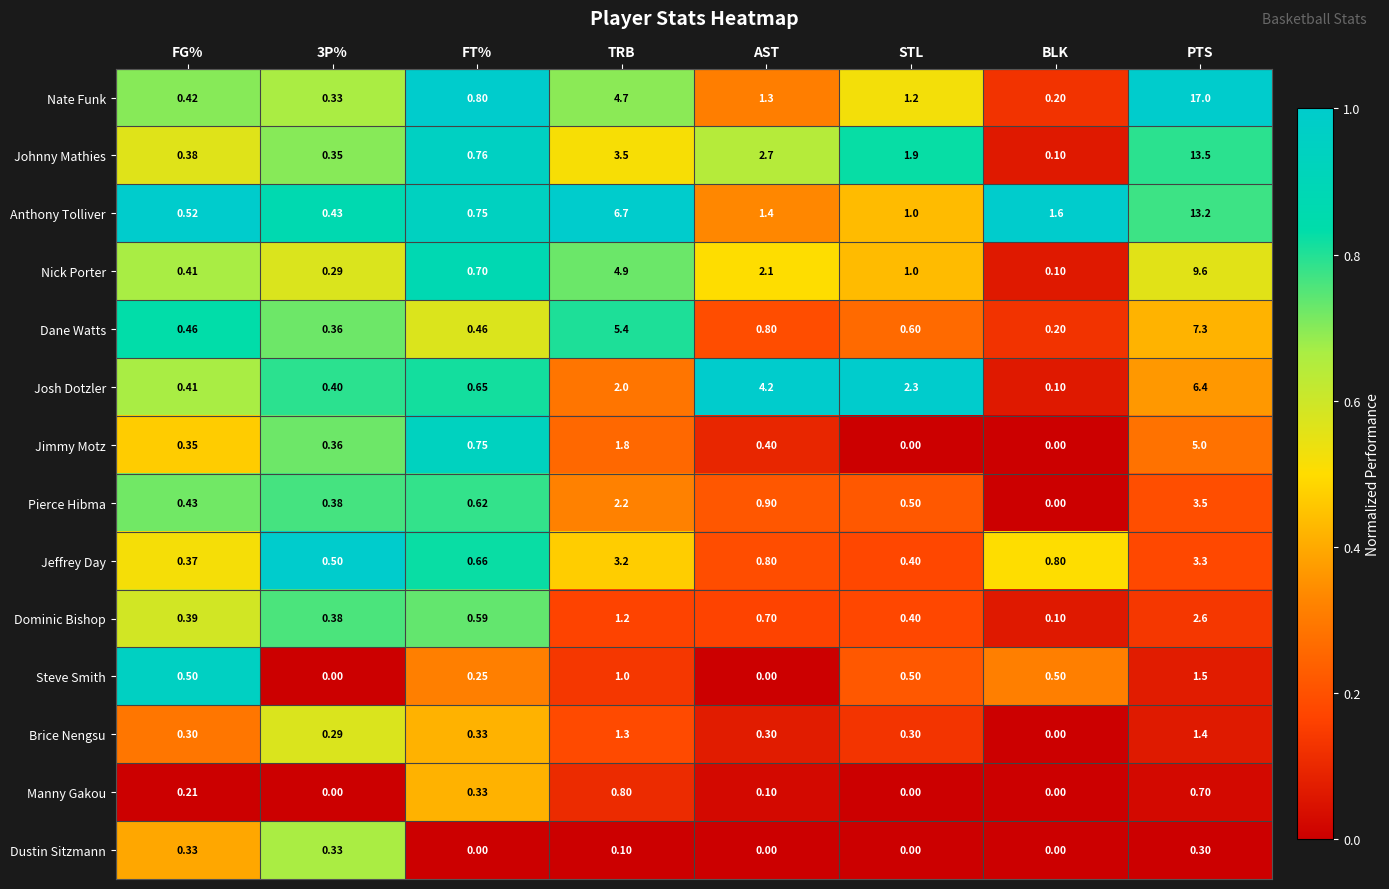

Is the value of Pierce Hibma at FT% greater than the value of Jimmy Motz at STL?

Yes